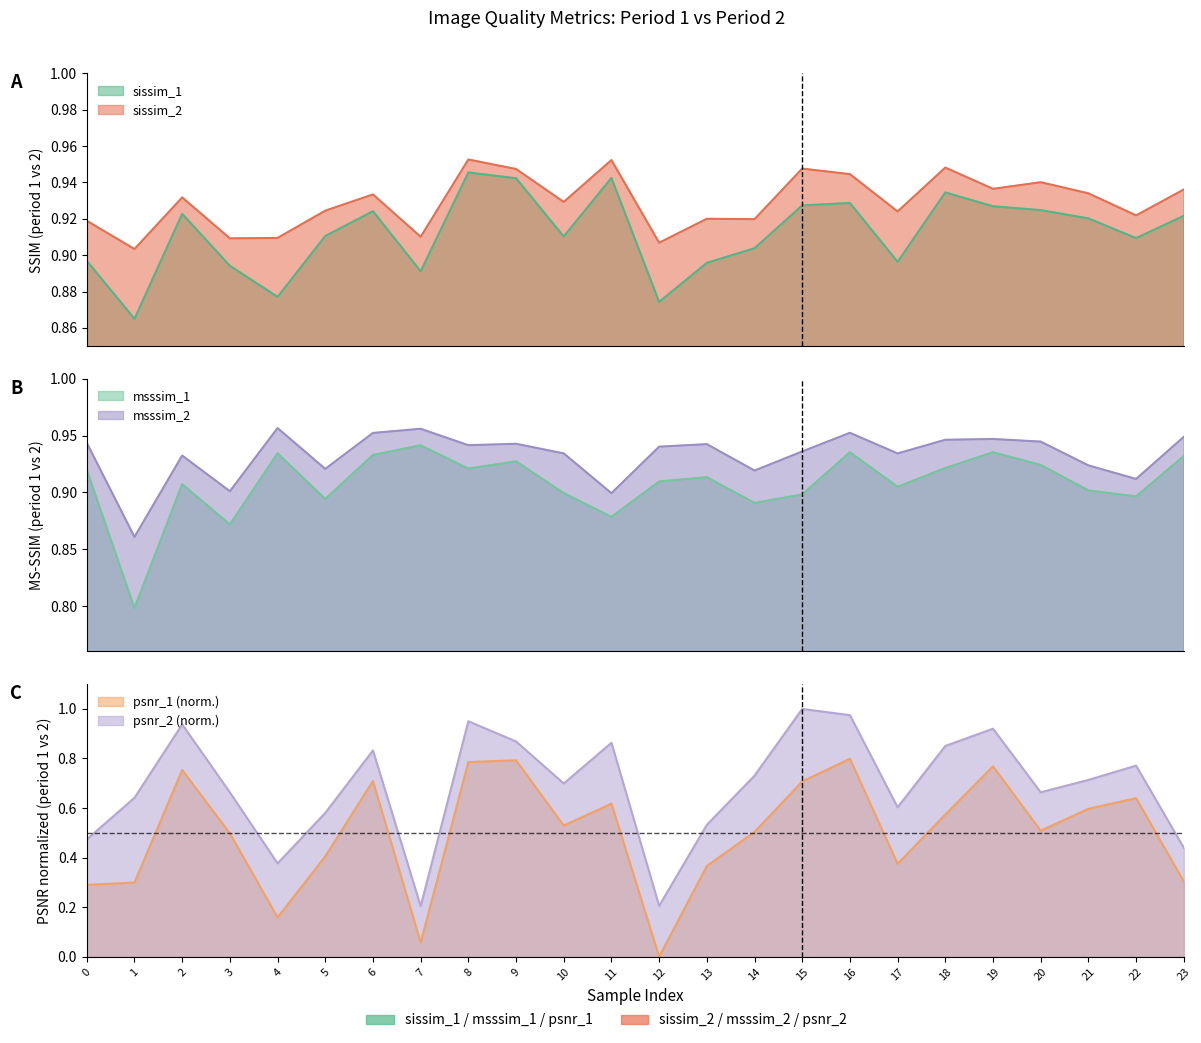

Is the value of sissim_2 at 18 greater than the value of msssim_1 at 0?

Yes